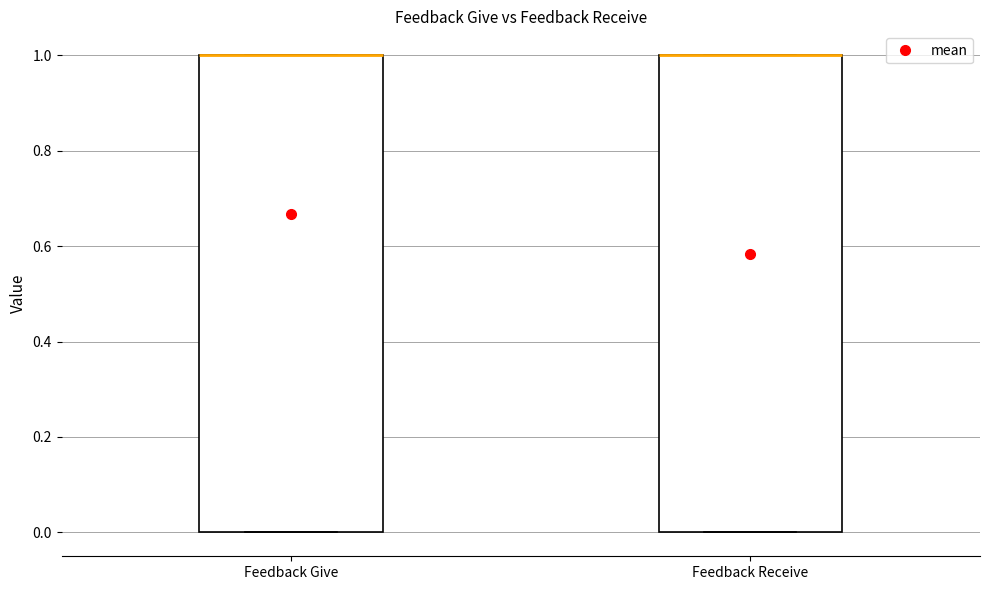

Reading left to right, read every box against the y-axis: the position of its median line, the range the box covers, and the ends of its whiskers. The values are not printed on the chart, so give them approximately, as read against the axis.

Feedback Give: median 1 (drawn on the box's upper edge), box 0 to 1, whiskers 0 to 1
Feedback Receive: median 1 (drawn on the box's upper edge), box 0 to 1, whiskers 0 to 1